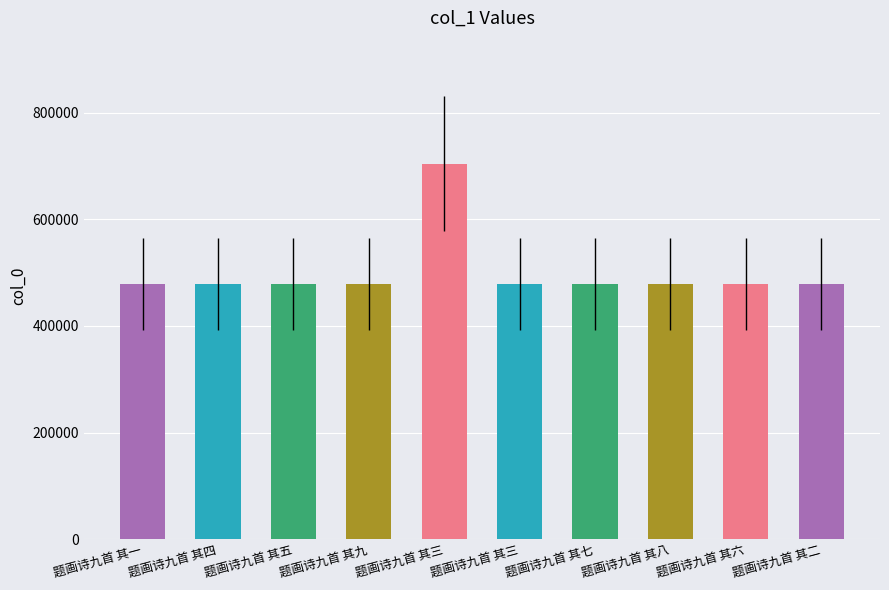

Which has a higher value, 题画诗九首 其八 or 题画诗九首 其七?

题画诗九首 其八